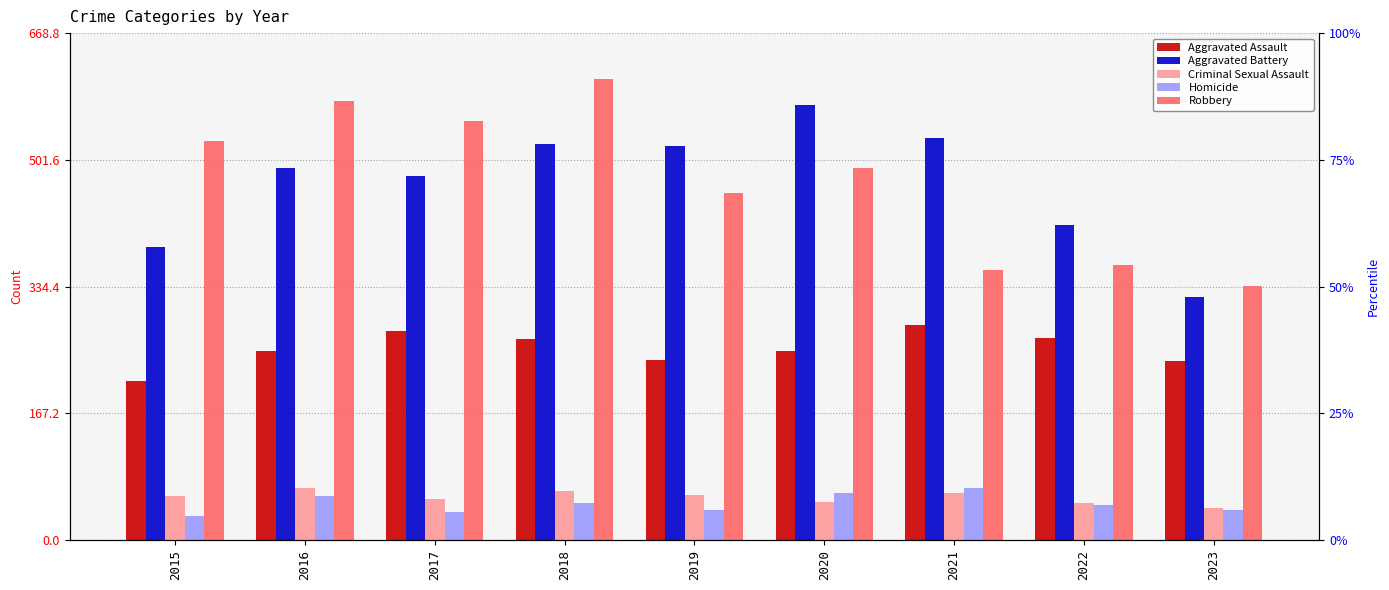

What are all the series names shown in the legend?

Aggravated Assault, Aggravated Battery, Criminal Sexual Assault, Homicide, Robbery